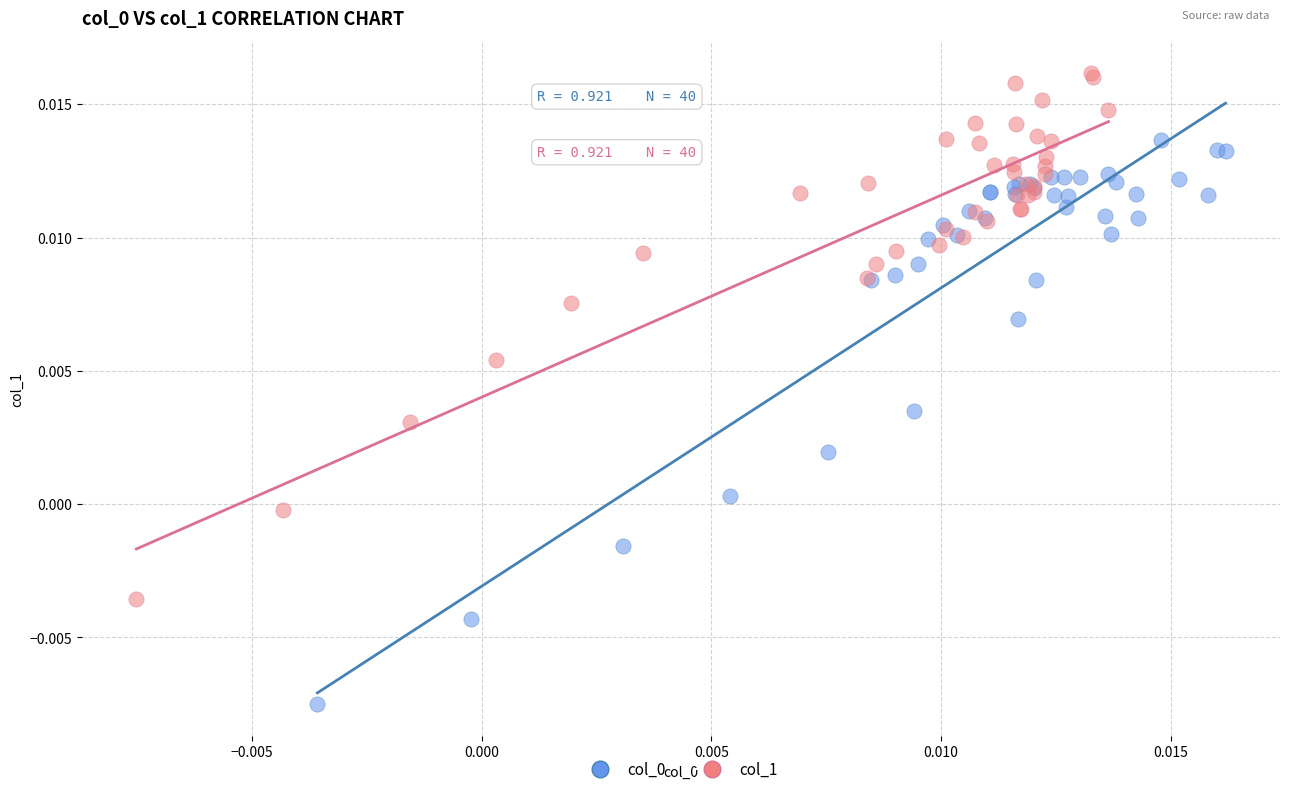

Which series reaches the maximum Y coordinate?

col_1